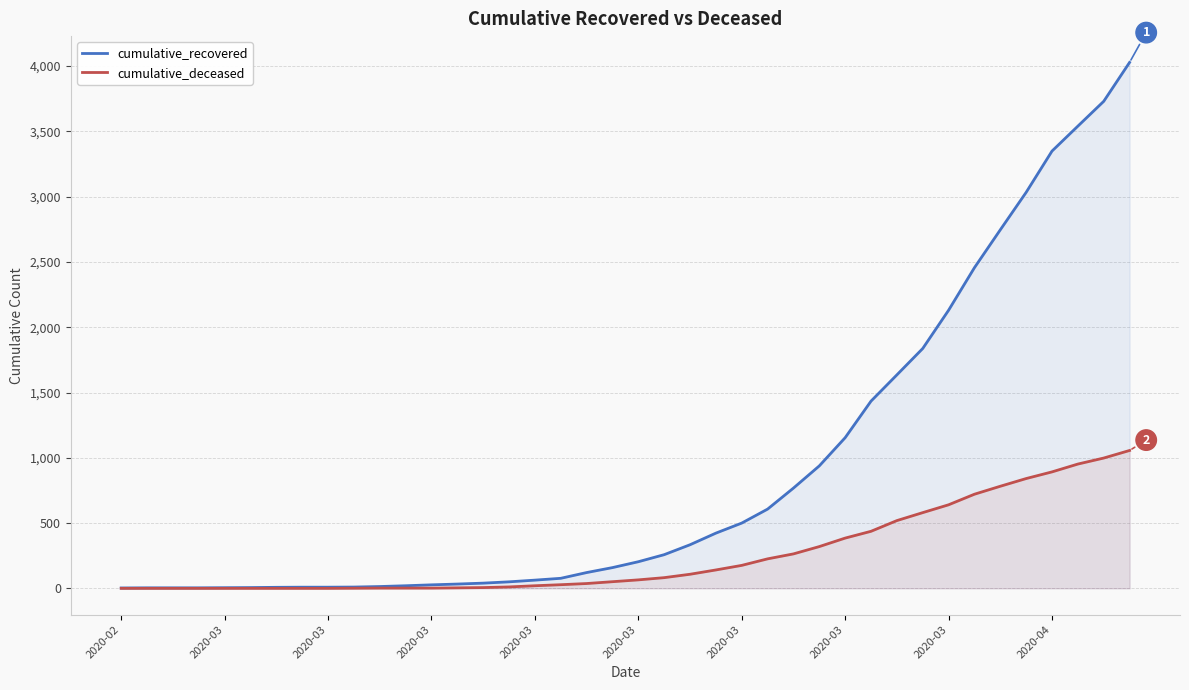

Between 16 and 33, which is larger?

33